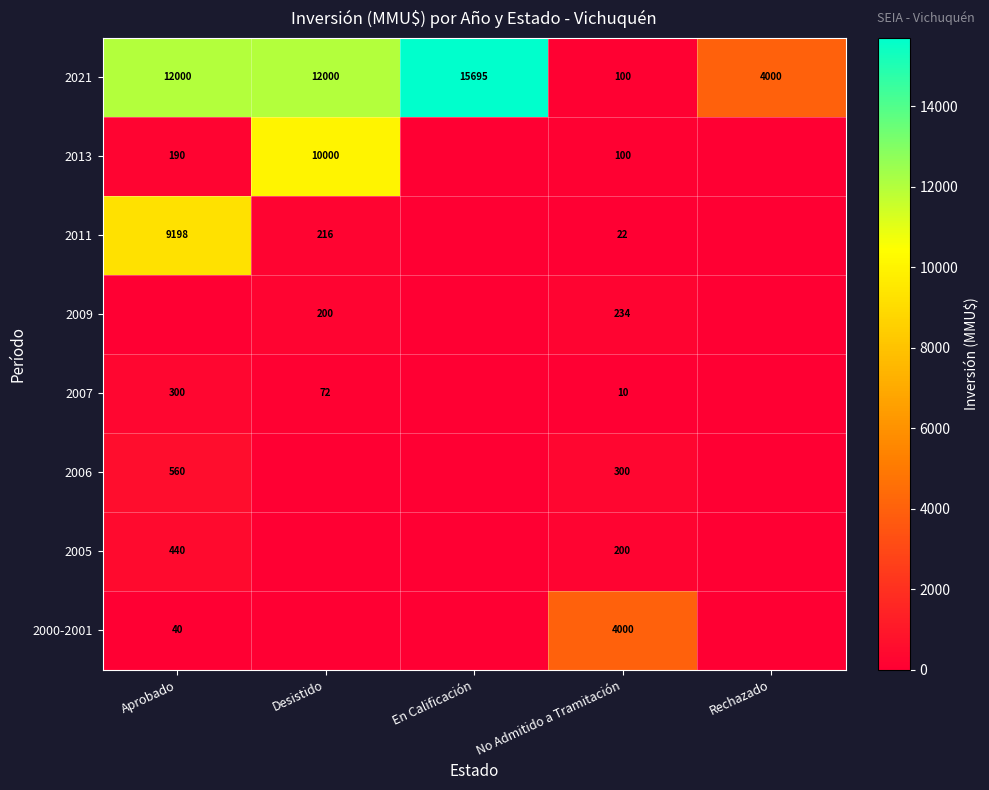

True or false: 2021 has a value of 155 at No Admitido a Tramitación.

False